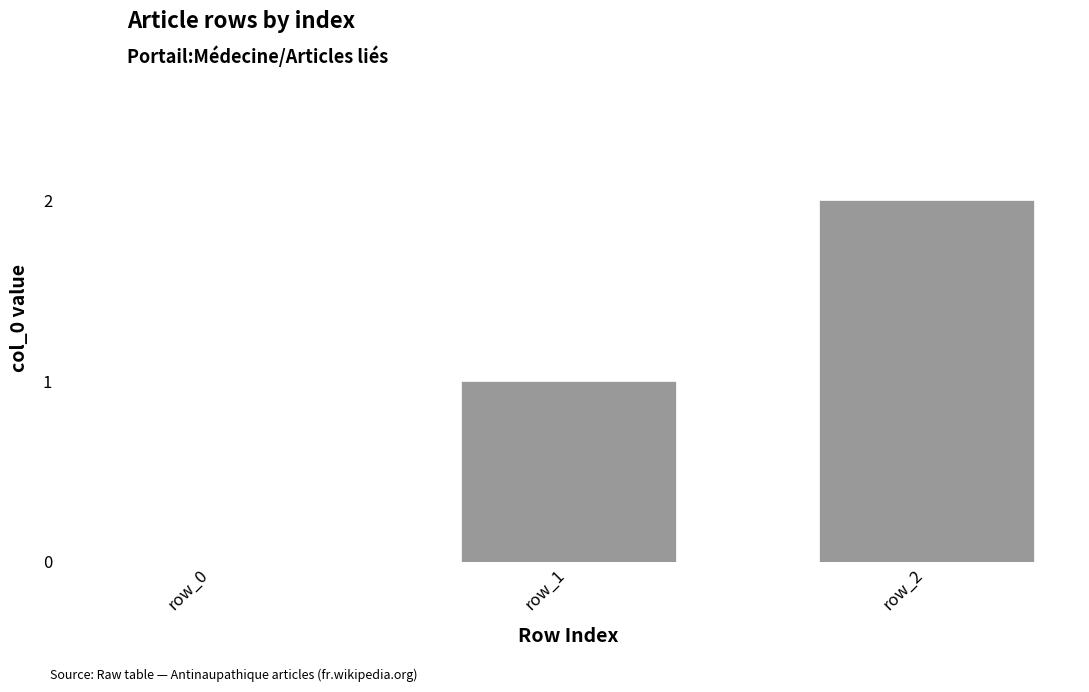

Reading left to right, what are all the values shown in this chart?

0	1	2